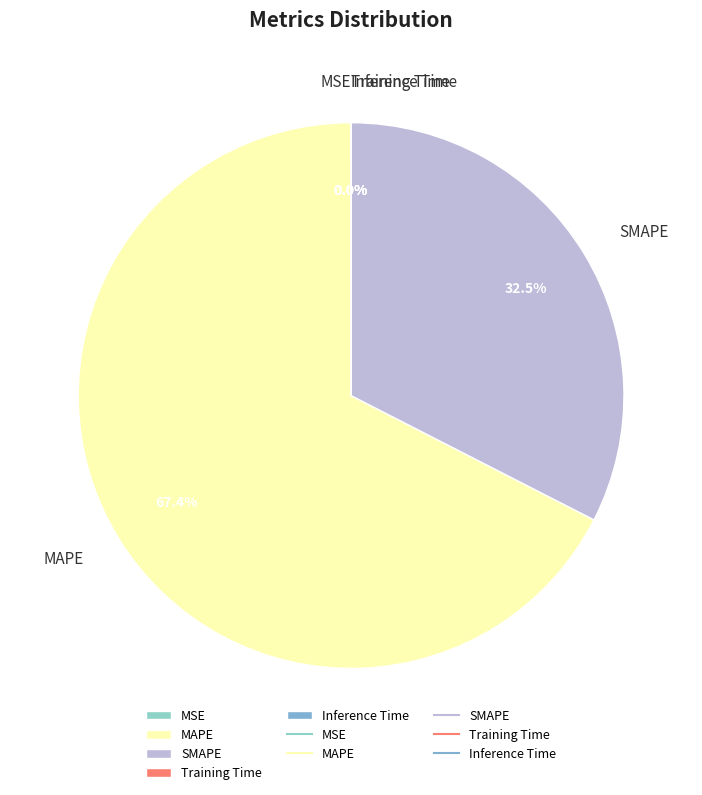

Is it true that SMAPE is 38% of the pie?

False